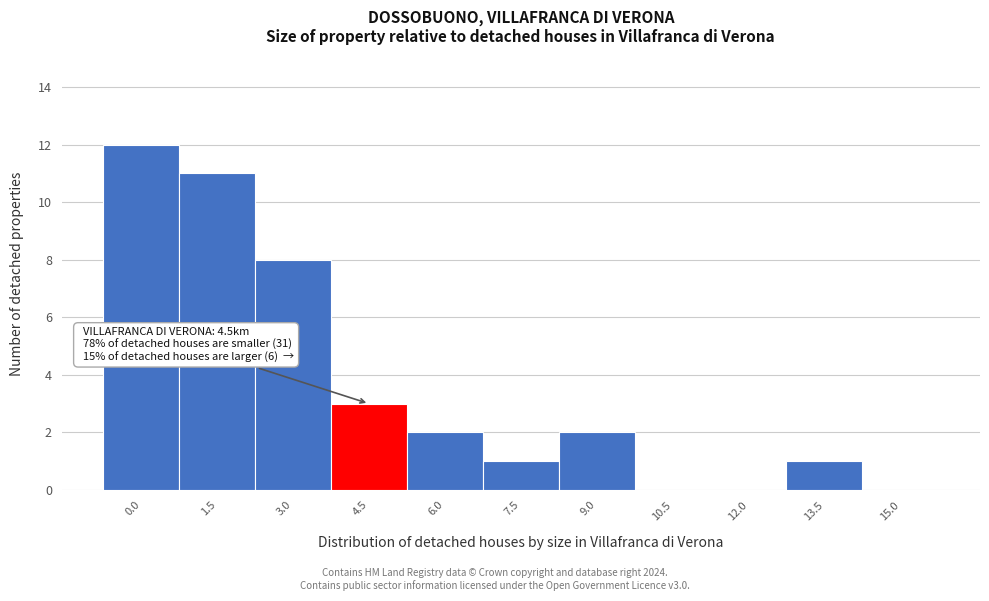

Reading right to left, transcribe all the data shown in this chart.

15.0=0	13.5=1	12.0=0	10.5=0	9.0=2	7.5=1	6.0=2	4.5=3	3.0=8	1.5=11	0.0=12